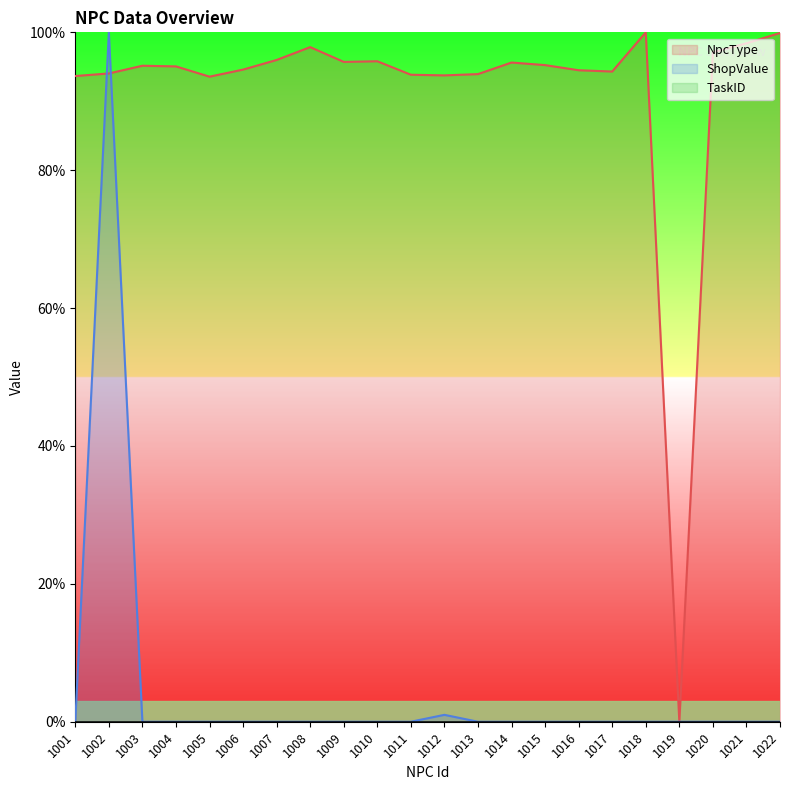

True or false: ShopValue and NpcType intersect in this chart.

True